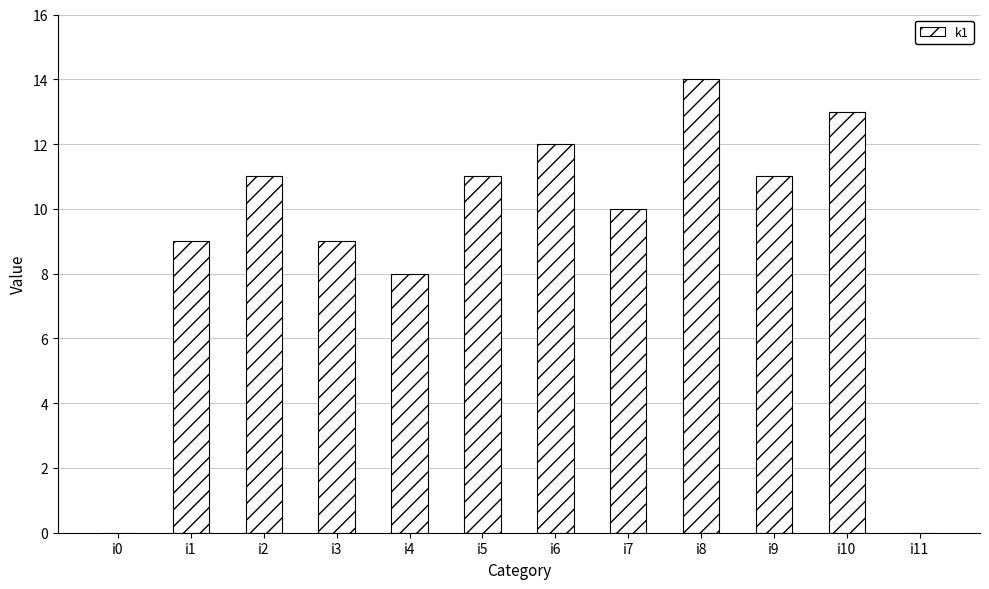

What is the average value?

9